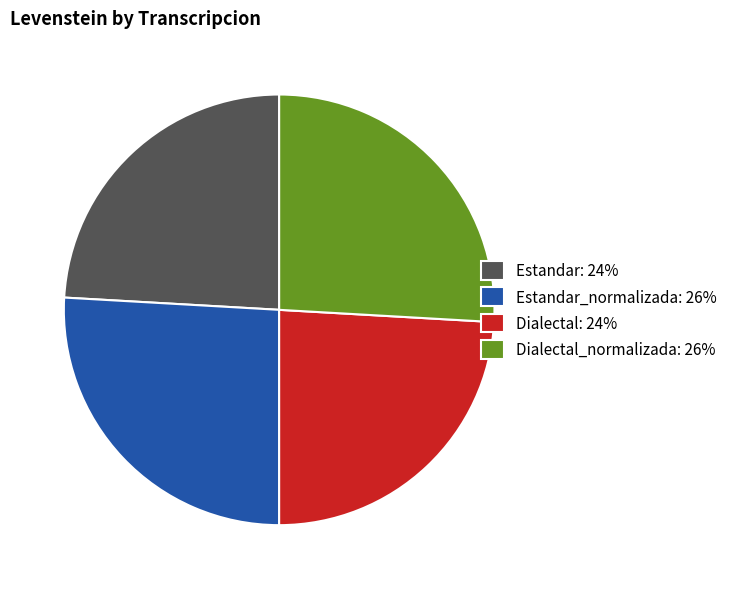

Is it true that Dialectal: 24% is 33% of the pie?

False